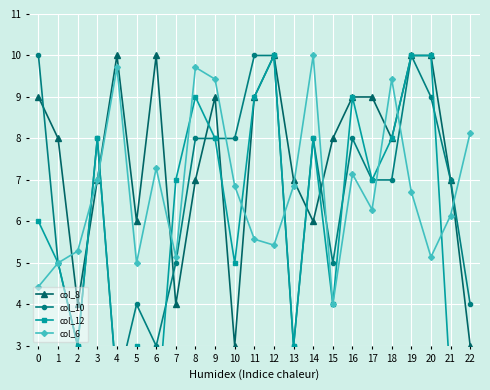

How many lines are shown in the chart?

4